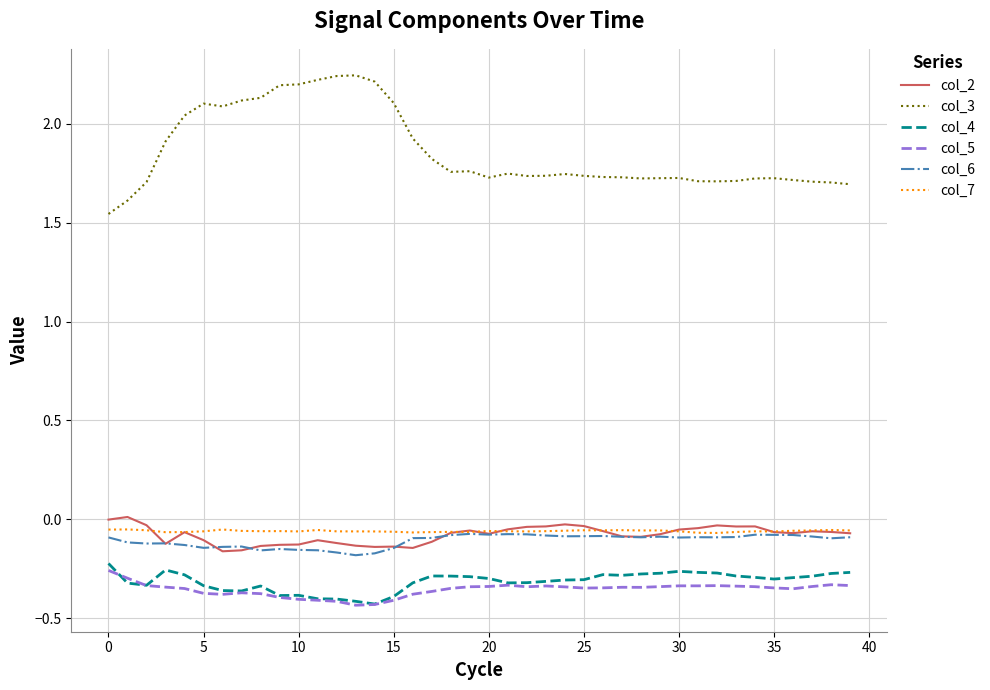

Which series has the largest total across all categories?

col_3